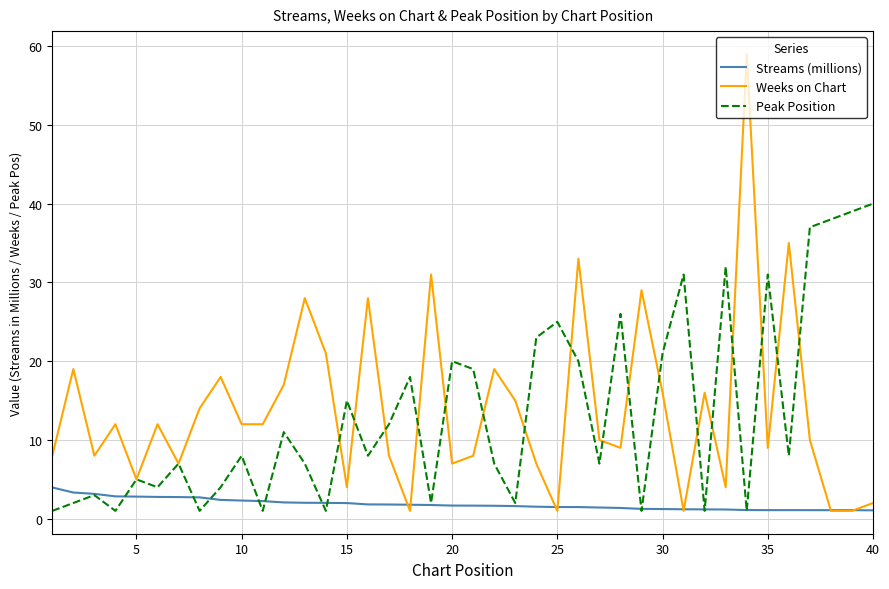

Rank the series by their maximum value, from lowest to highest.

Streams (millions), Peak Position, Weeks on Chart